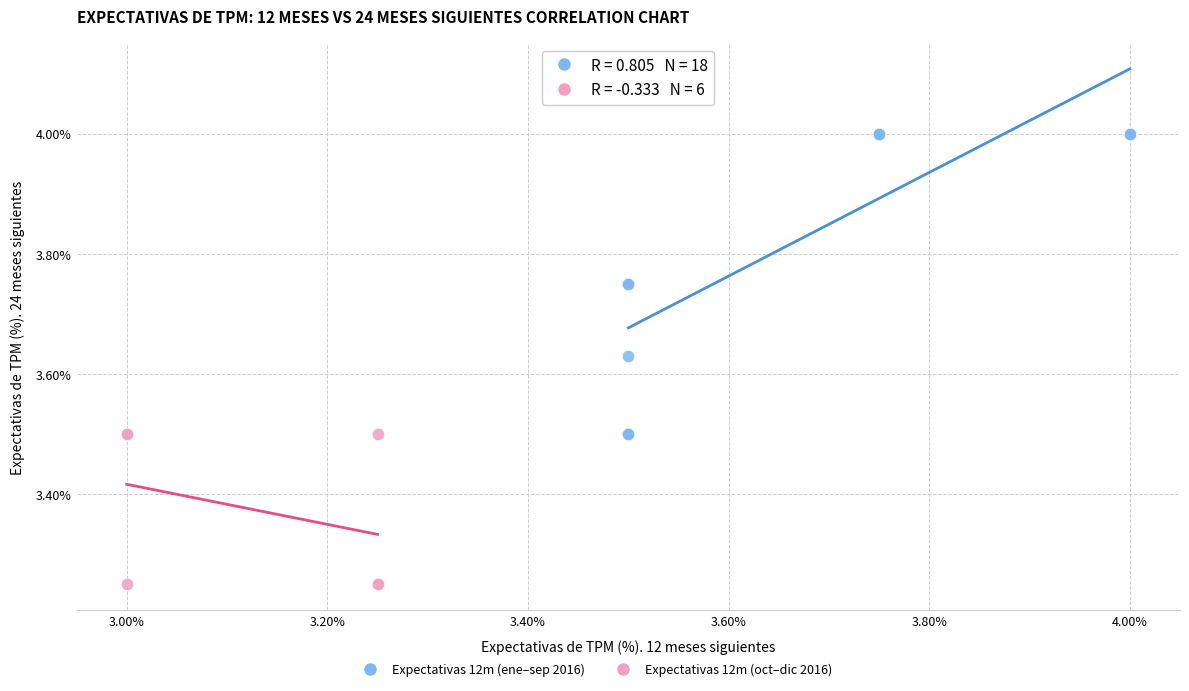

Which series reaches the maximum Y coordinate?

Expectativas 12m (ene–sep 2016)